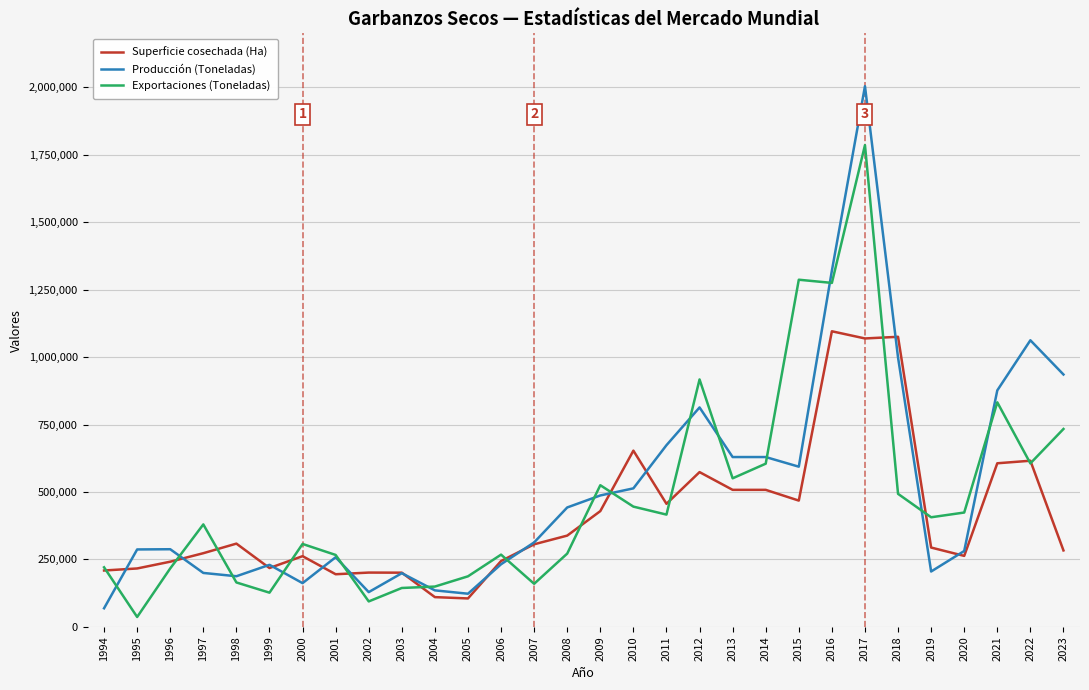

The value of Superficie cosechada (Ha) at 2023 is 283303. True or false?

True